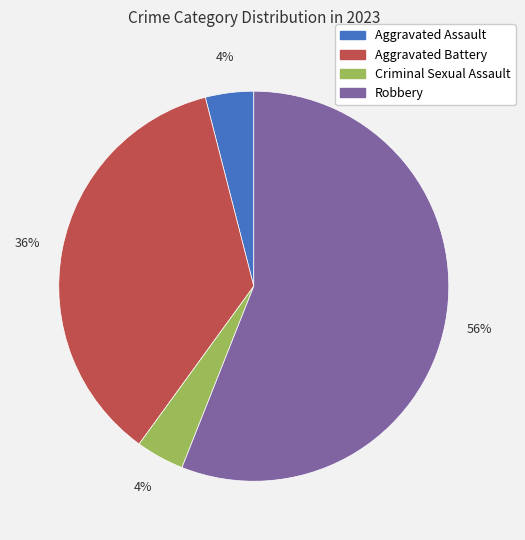

To the nearest percent, what is the average slice percentage?

25%